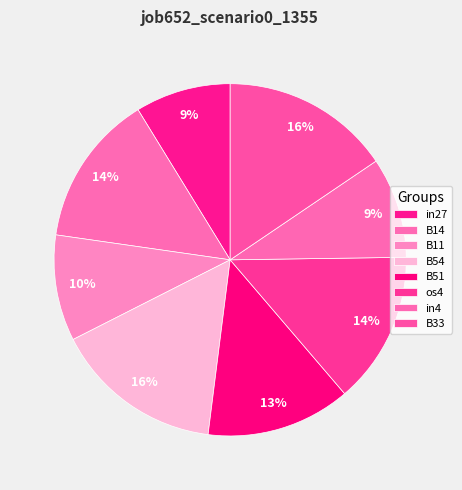

To the nearest percent, what percentage of the pie is B33?

16%